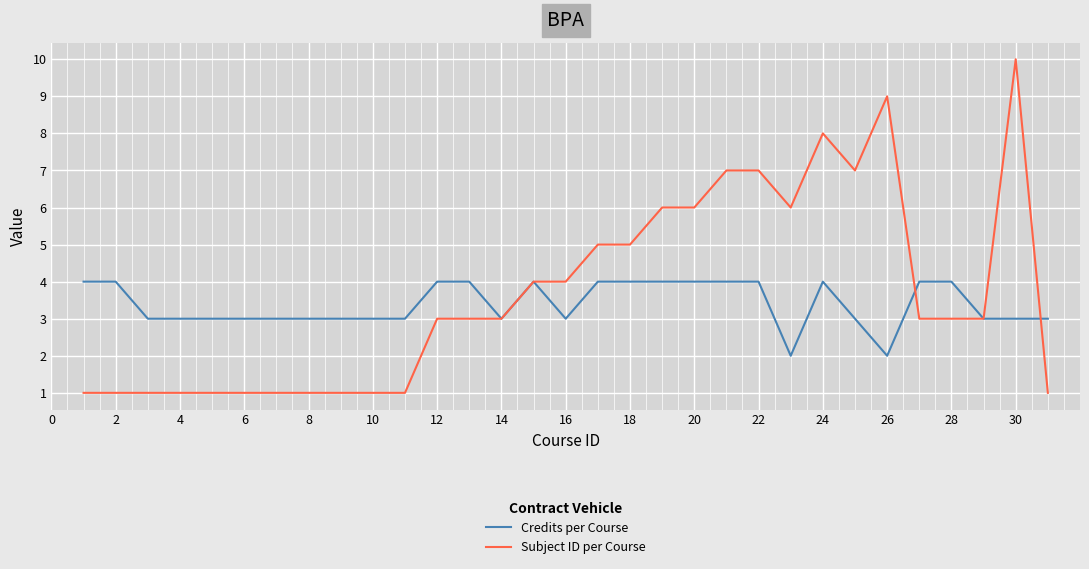

What is the highest value of the Credits per Course series?

4